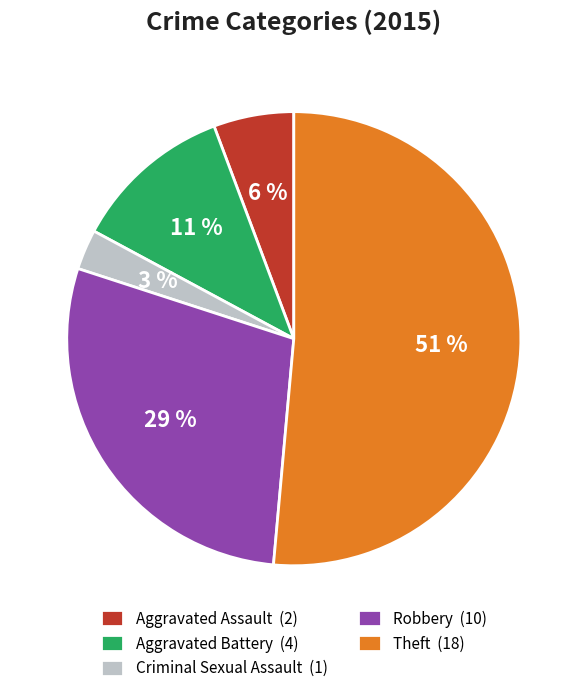

Between Robbery (10) and Criminal Sexual Assault (1), which is larger?

Robbery (10)